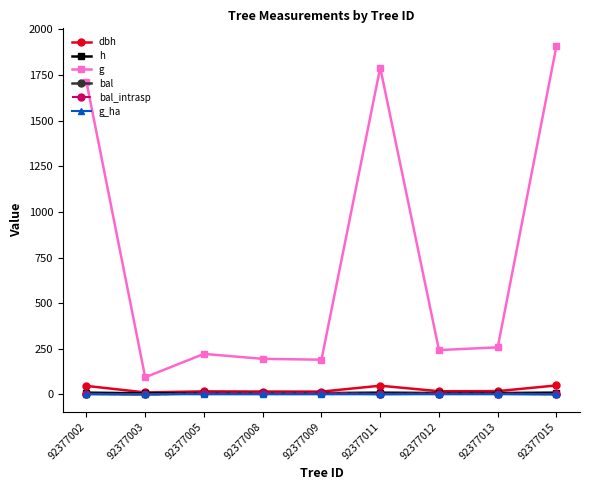

Which has a higher value, 92377003 or 92377005?

92377005